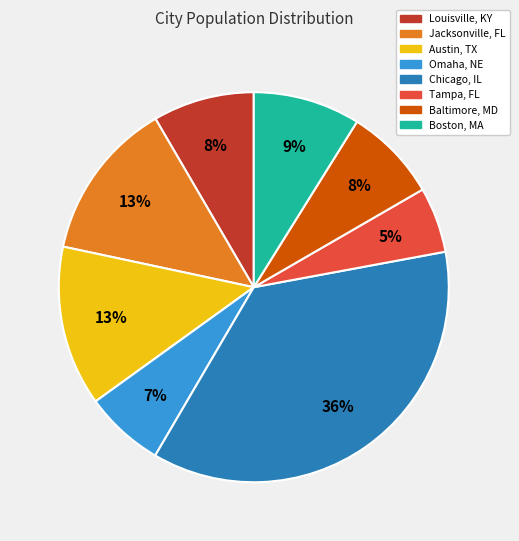

Between Tampa, FL and Louisville, KY, which is larger?

Louisville, KY